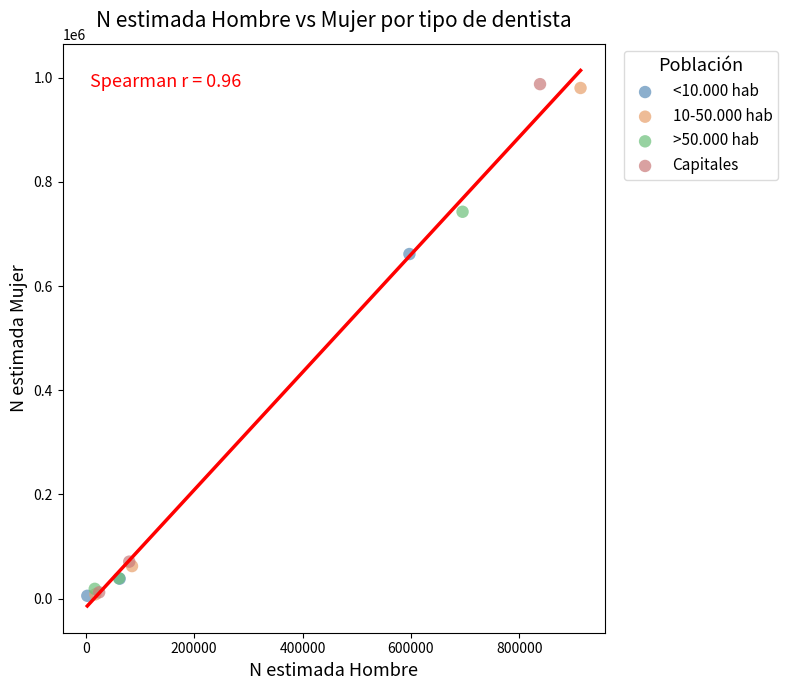

Which series has the largest Y range (max minus min)?

Capitales